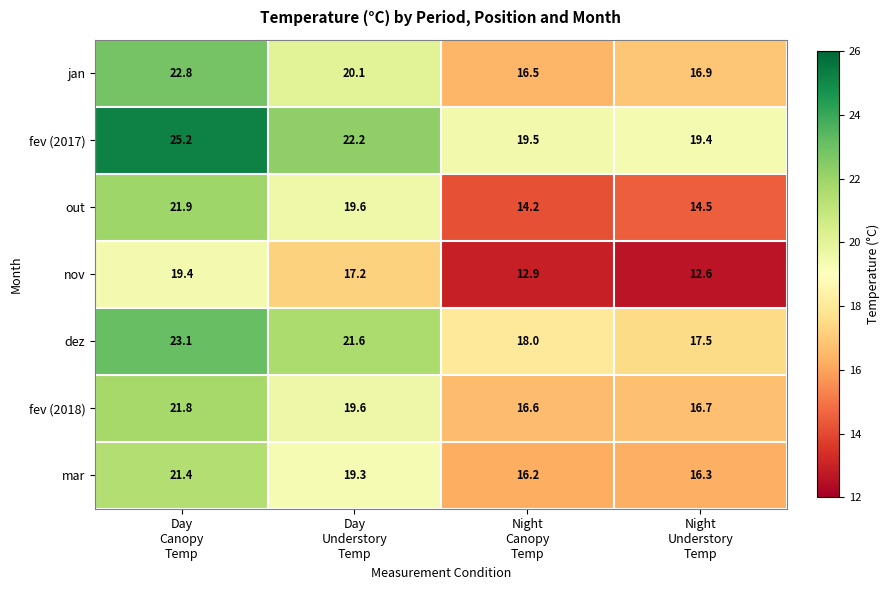

How many data points does each series have?

4